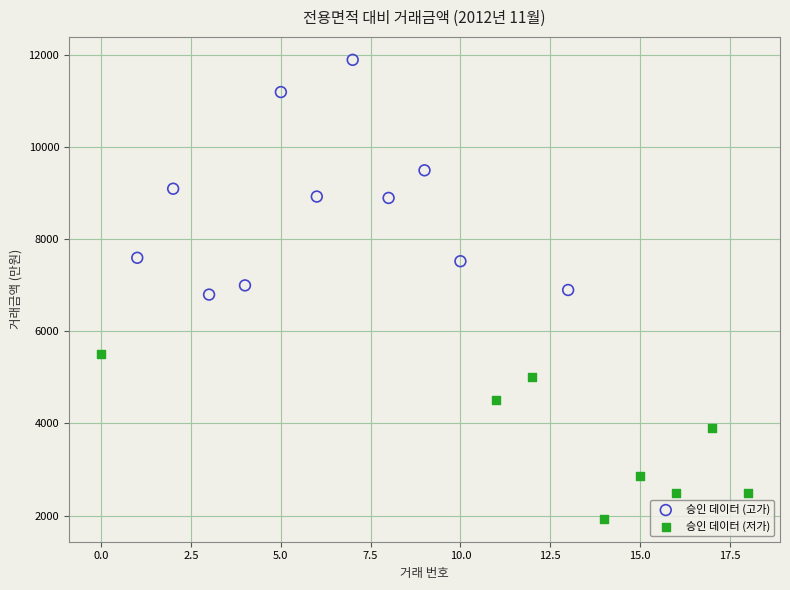

Which series reaches the maximum Y coordinate?

승인 데이터 (고가)